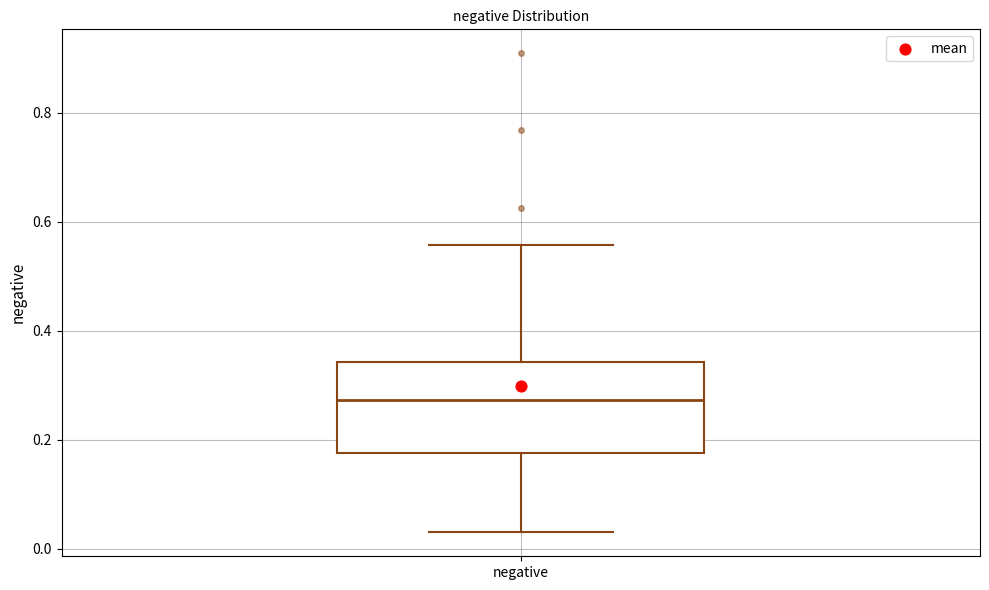

Read this box plot against the y-axis: the position of the median line, the range covered by the box, and the ends of both whiskers. The values are not printed on the chart, so give them approximately, as read against the axis.

median 0.28, box 0.18 to 0.34, whiskers 0.04 to 0.56